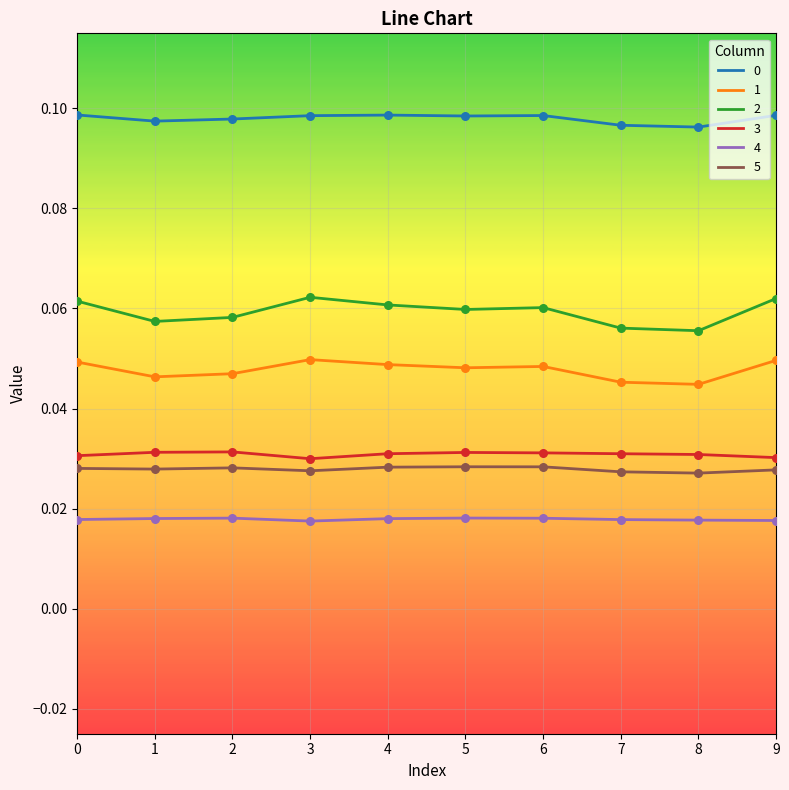

True or false: 4 and 1 cross at least once.

False